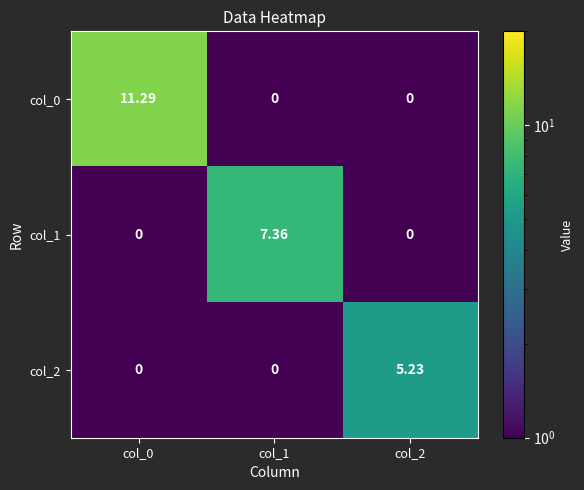

Is the value of col_1 at col_2 greater than the value of col_2 at col_2?

No